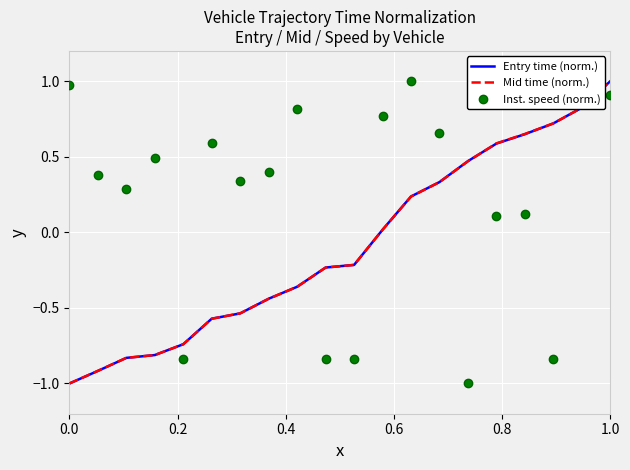

What is the smallest value displayed?

-1.0